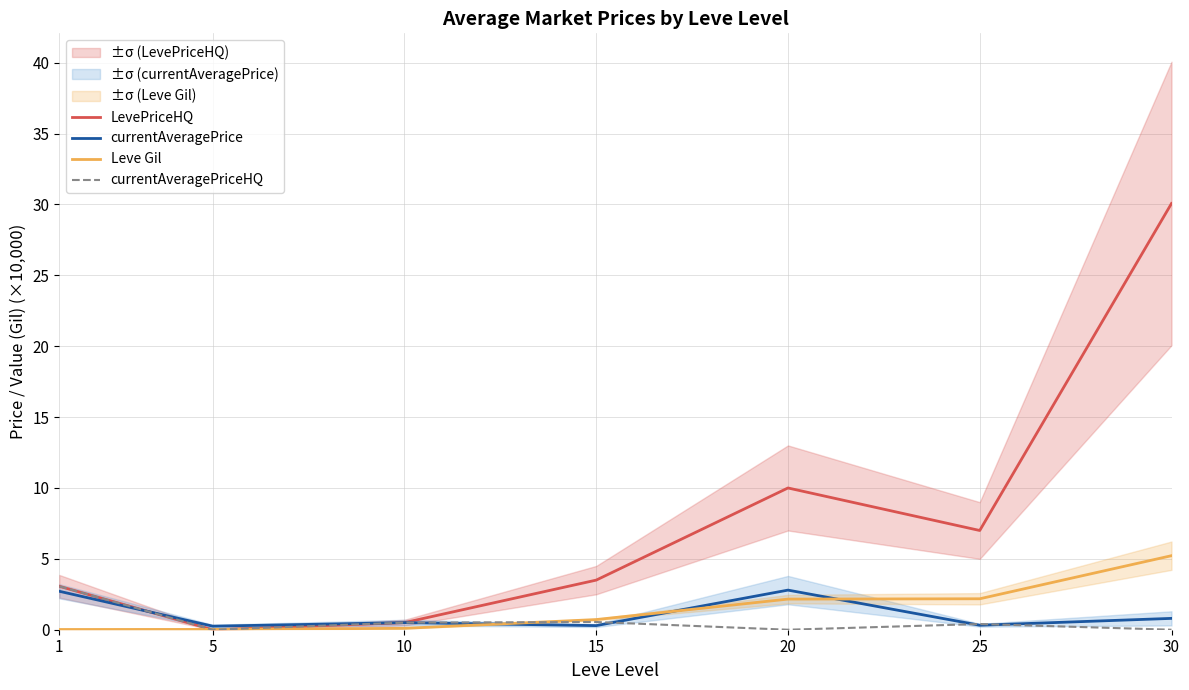

At 1, list the series in order from largest to smallest.

LevePriceHQ, currentAveragePriceHQ, currentAveragePrice, Leve Gil